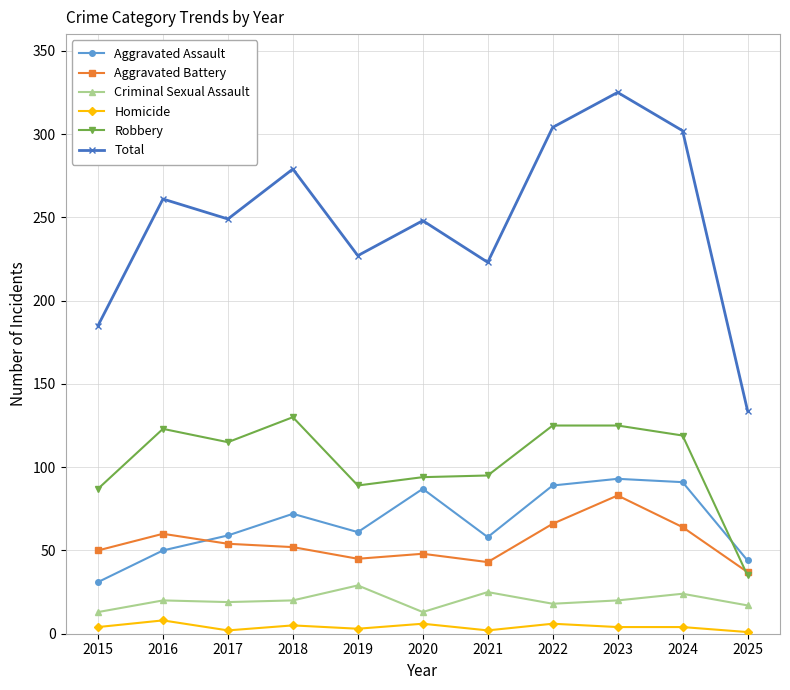

How many lines are shown in the chart?

6